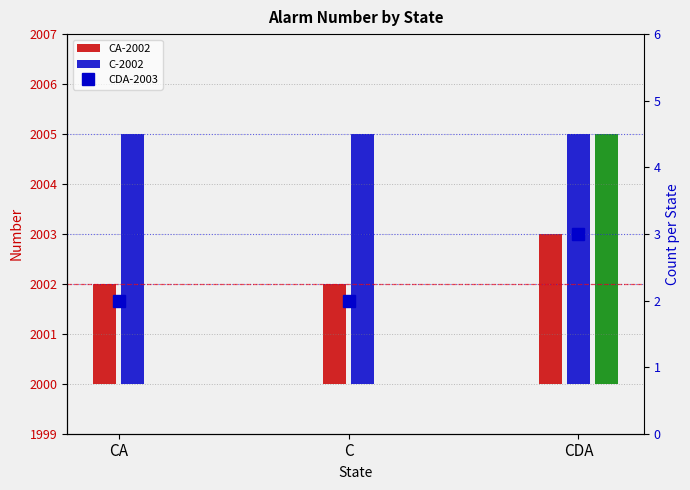

What position from the right is C?

2